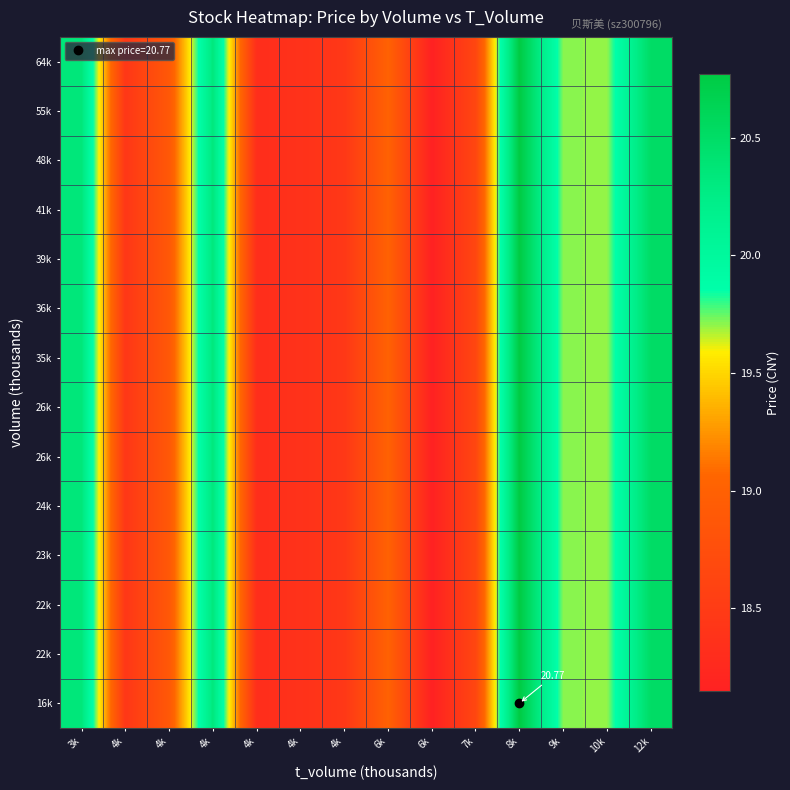

Count the number of data series in this chart.

14